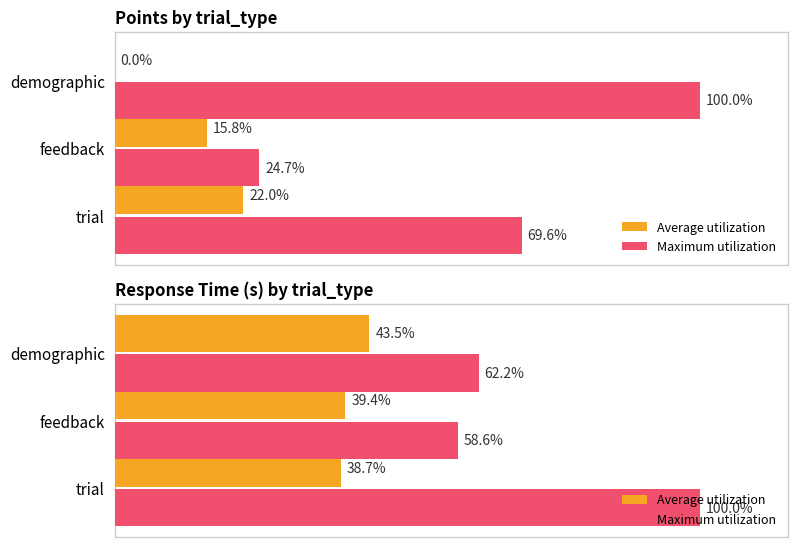

Count the Maximum utilization values in the range 0 to 1.

3